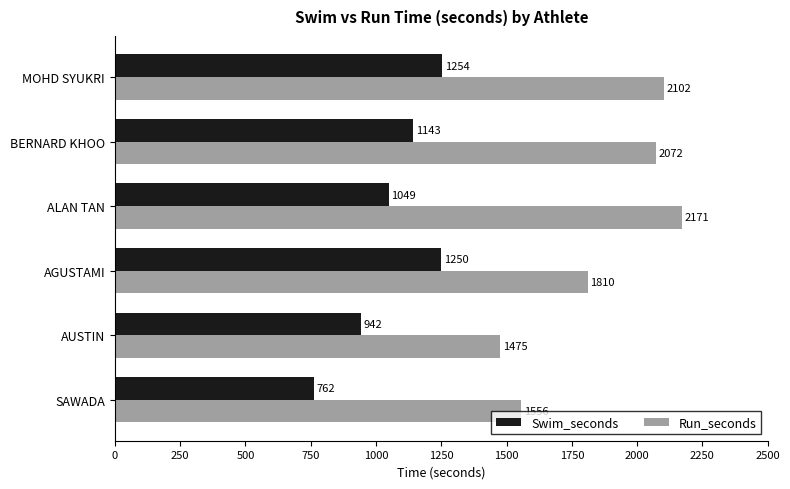

How many series are shown in this chart?

2